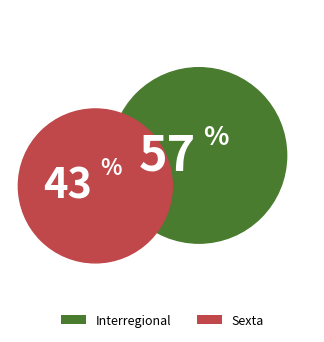

True or false: Interregional accounts for 43% of the total.

False